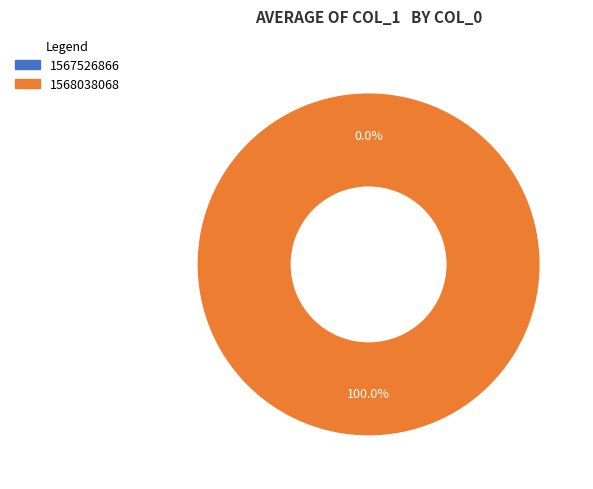

What portion of the pie excludes 1567526866?

100.0%